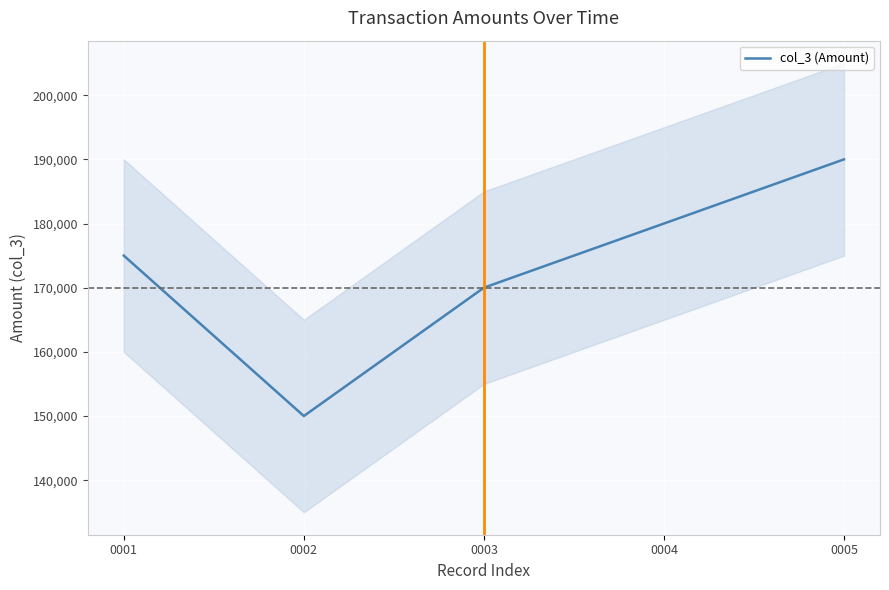

What is the sum of all values?

865000